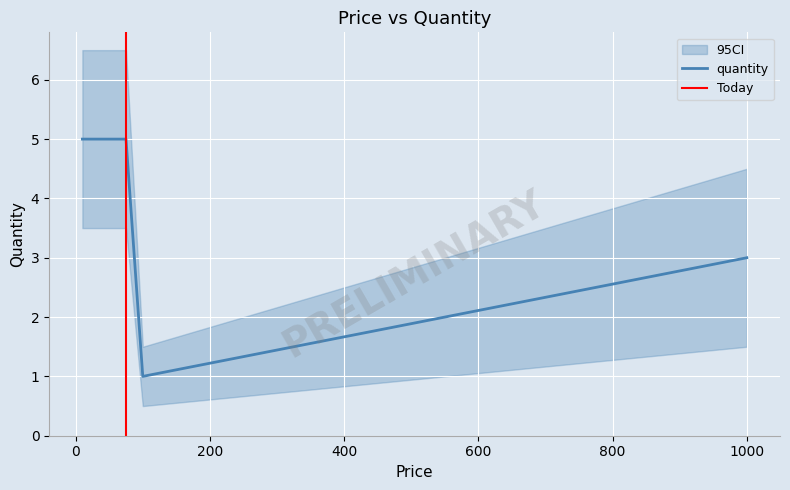

Which label corresponds to the smallest value in the chart?

100